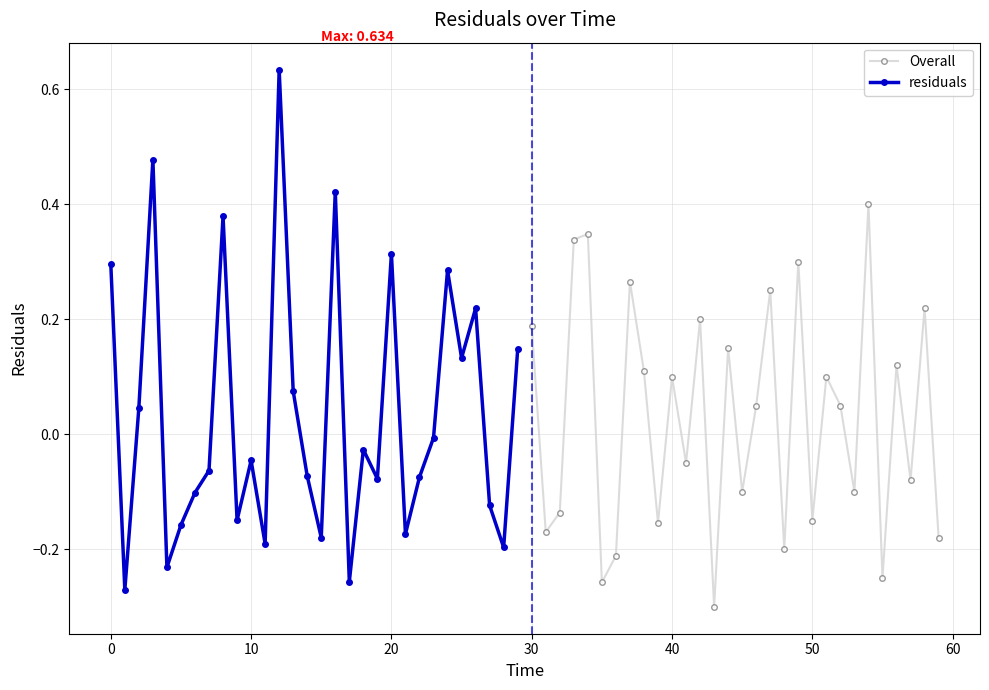

Reading right to left, what are all the values shown in this chart?

Overall: -0.2	0.2	-0.1	0.1	-0.2	0.4	-0.1	0.1	0.1	-0.1	0.3	-0.2	0.2	0.1	-0.1	0.1	-0.3	0.2	-0.1	0.1	-0.2	0.1	0.3	-0.2	-0.3	0.3	0.3	-0.1	-0.2	0.2
residuals: 0.1	-0.2	-0.1	0.2	0.1	0.3	-0.0	-0.1	-0.2	0.3	-0.1	-0.0	-0.3	0.4	-0.2	-0.1	0.1	0.6	-0.2	-0.0	-0.1	0.4	-0.1	-0.1	-0.2	-0.2	0.5	0.0	-0.3	0.3